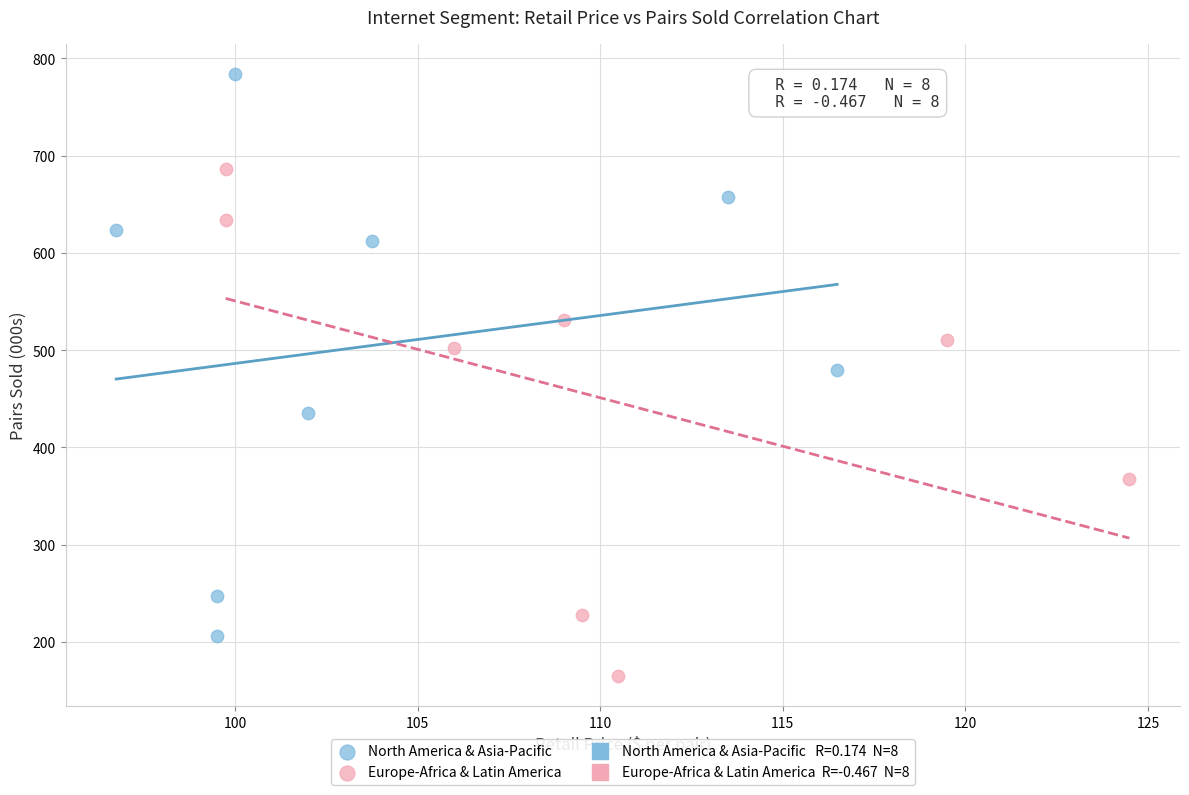

Which series contains the highest Y value?

North America & Asia-Pacific